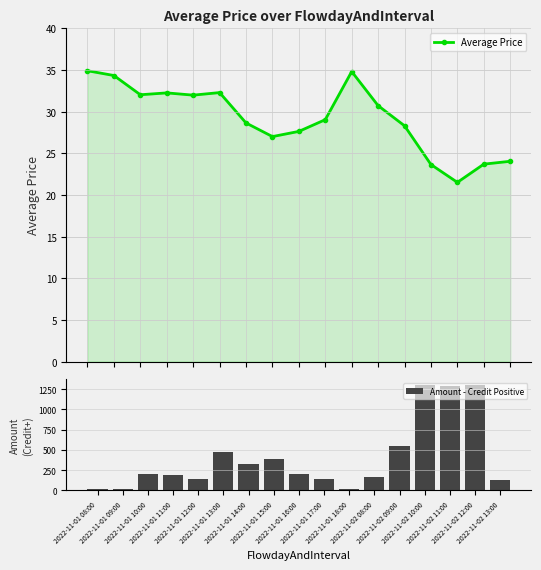

What is the average value of the Amount - Credit Positive series?

403.4